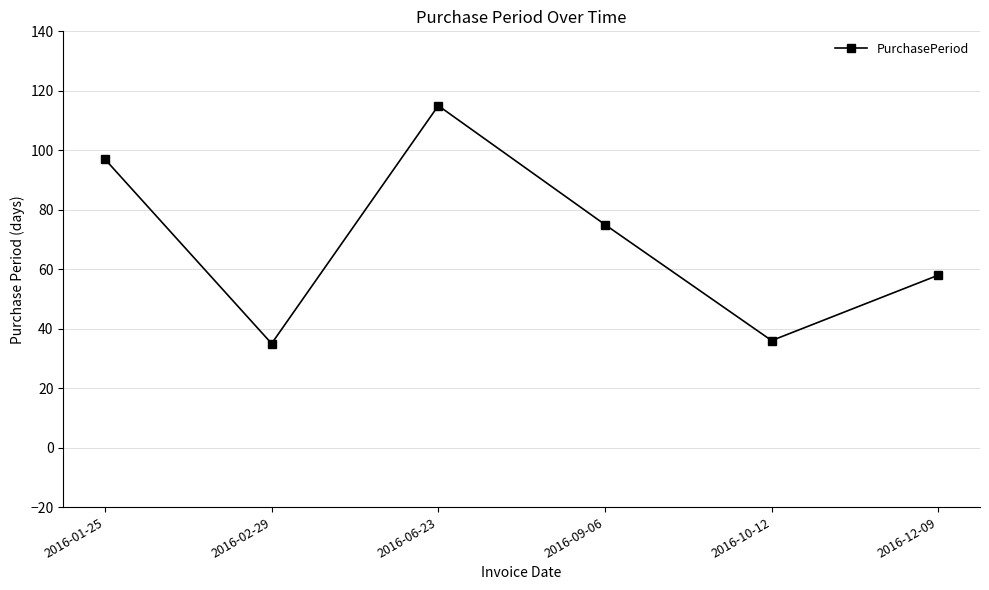

Does the chart display data point markers on the line(s)?

Yes